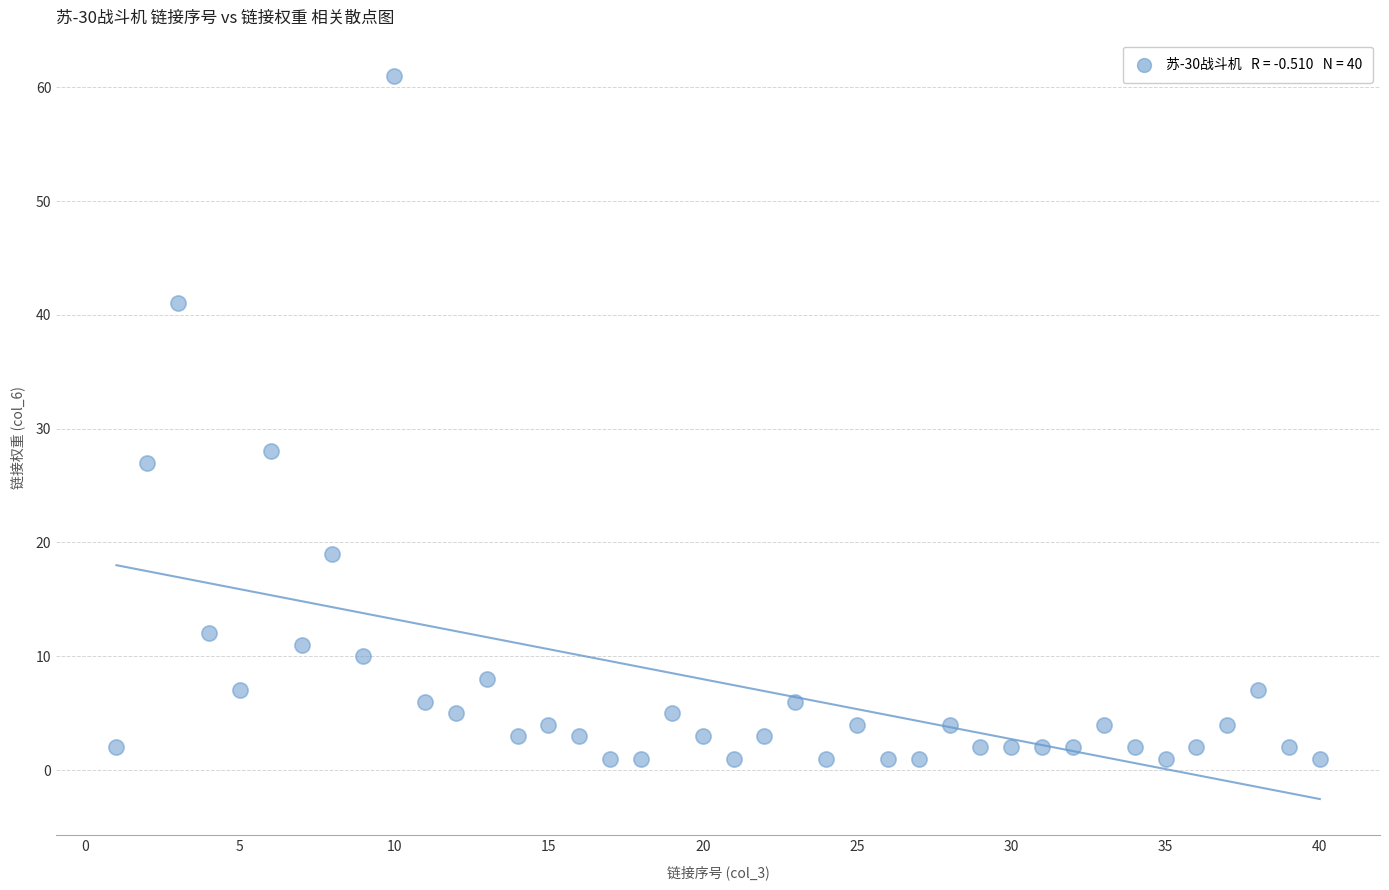

What Y value in the scatter plot is closest to 31?

28